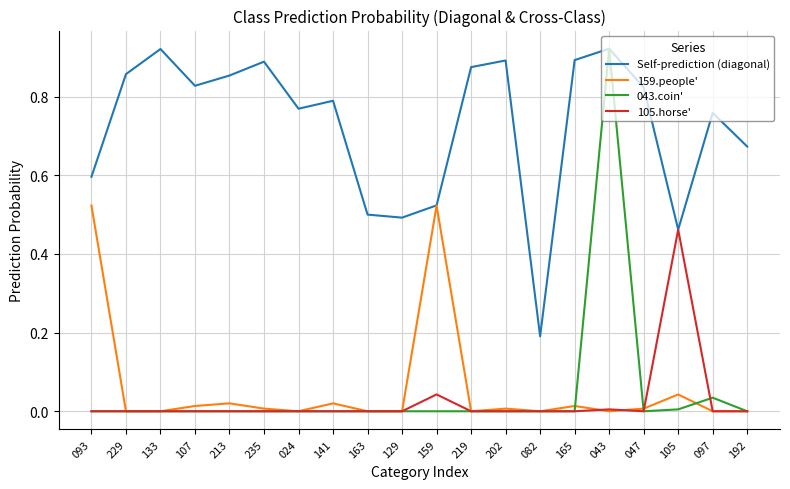

Is it true that 159.people' equals 0.0 at 097?

True